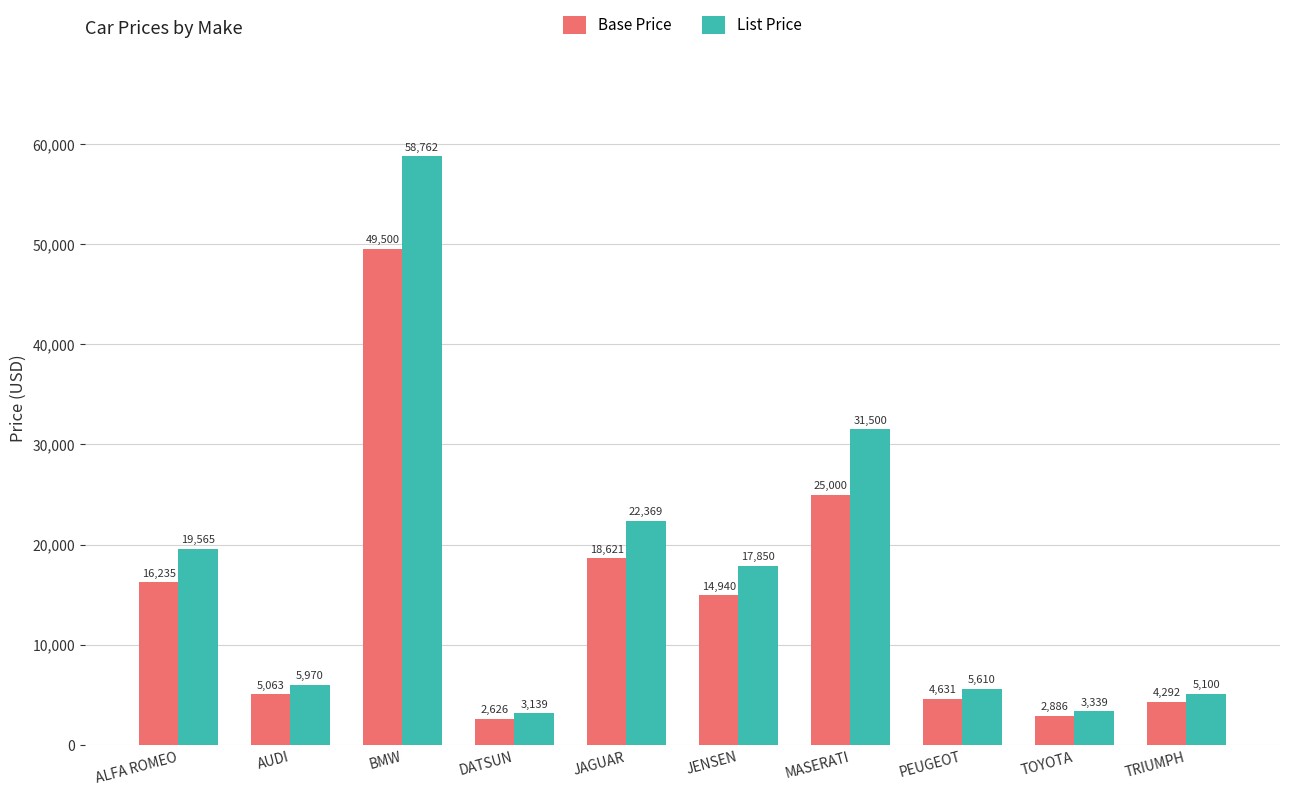

What is the label of the 1st bar from the left?

ALFA ROMEO